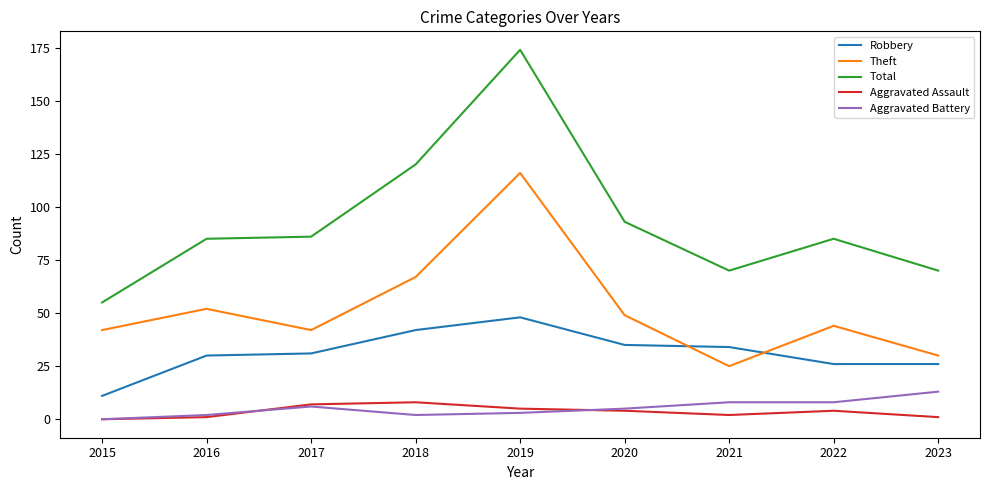

What is the average value of the Robbery series?

31